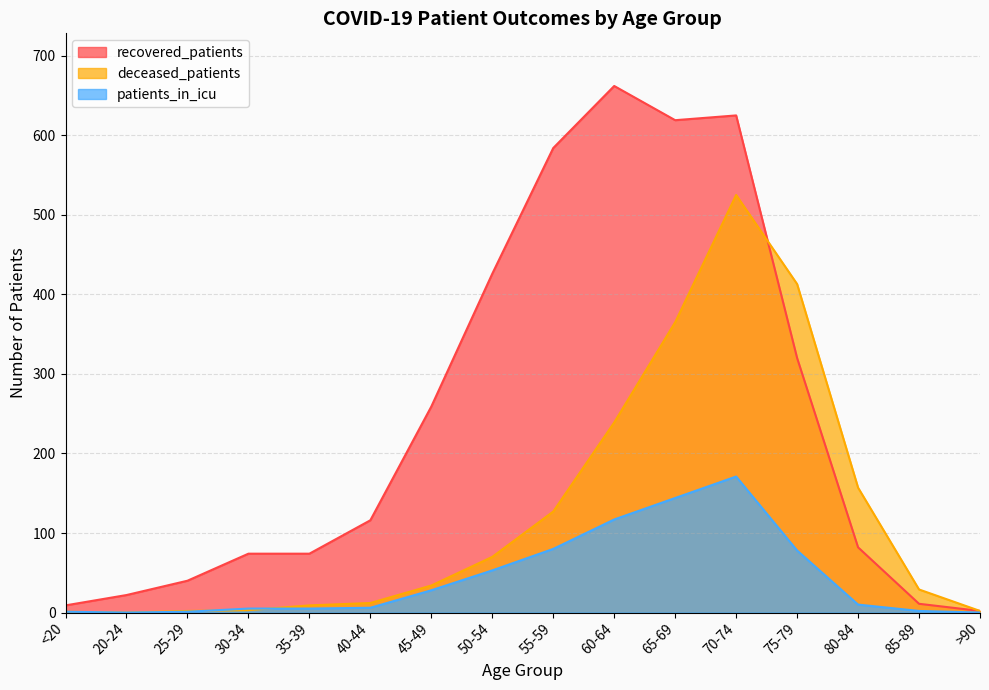

What is the total value across all series at 60-64?

1018